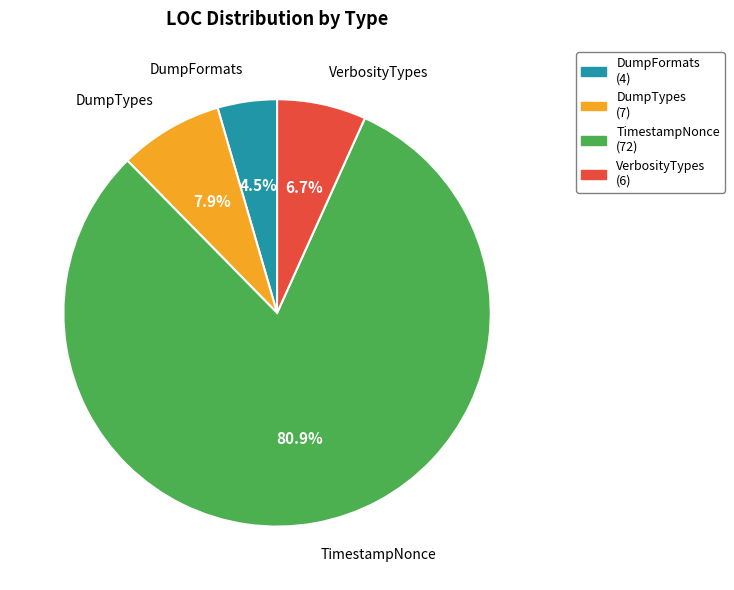

How many segments does this pie chart have?

4